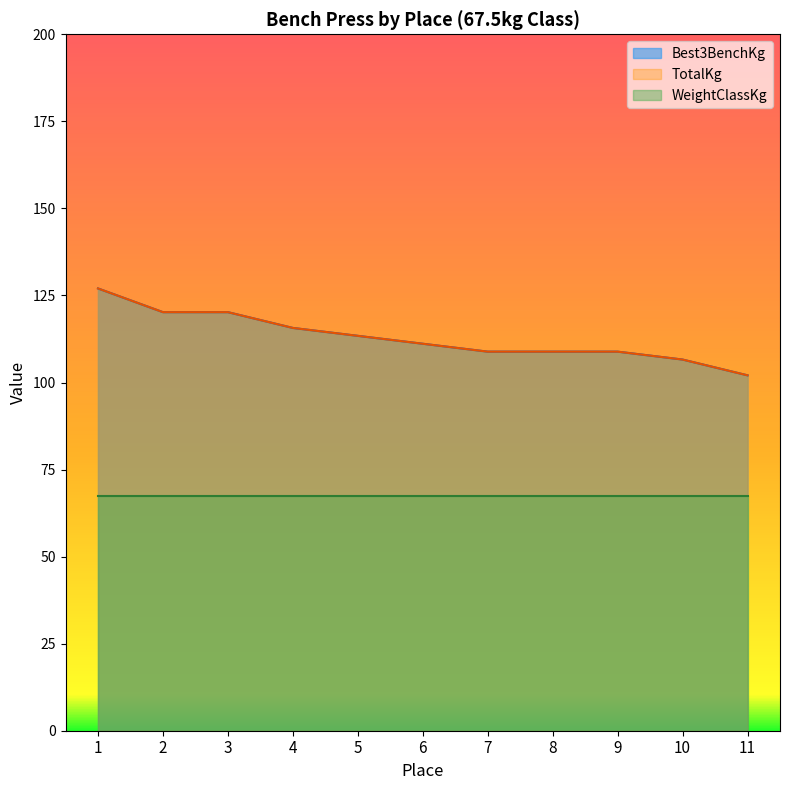

True or false: TotalKg and Best3BenchKg cross at least once.

False